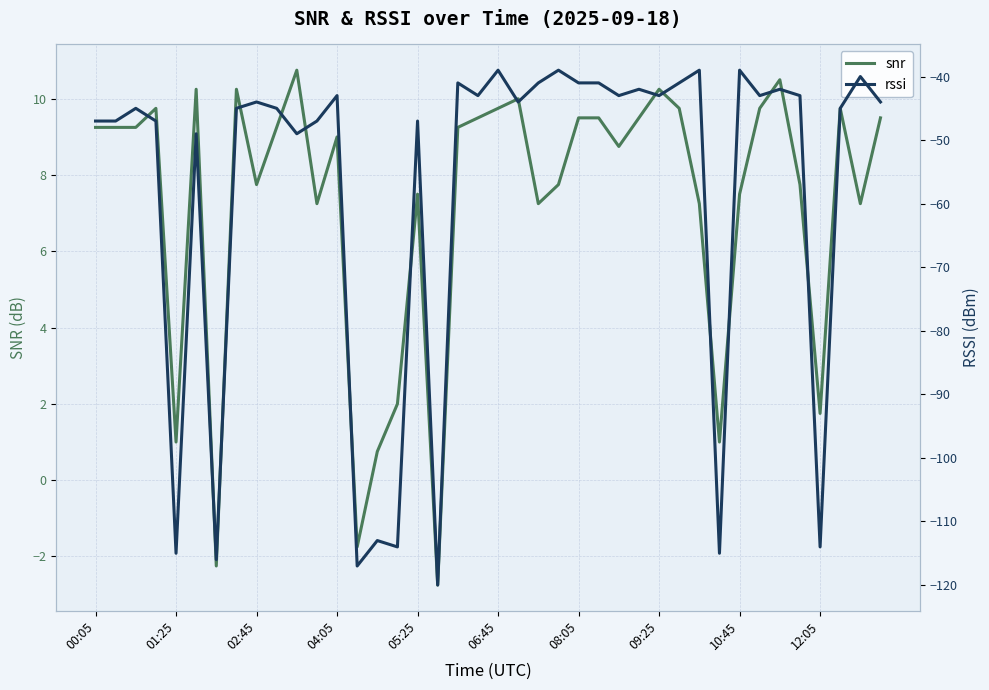

The value of snr at 09:25 is 6.1. True or false?

False